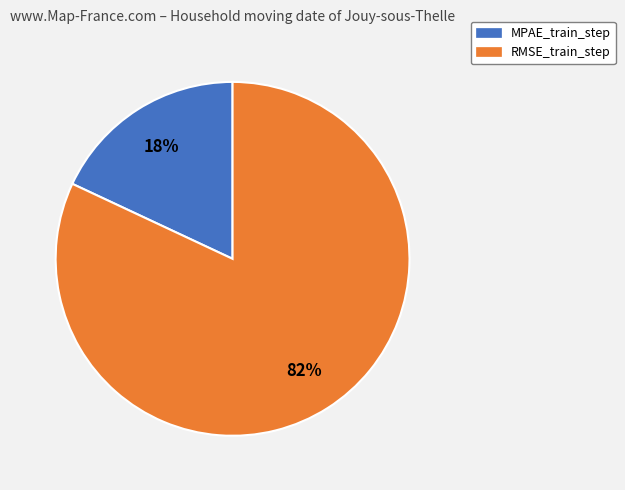

How many segments does this pie chart have?

2